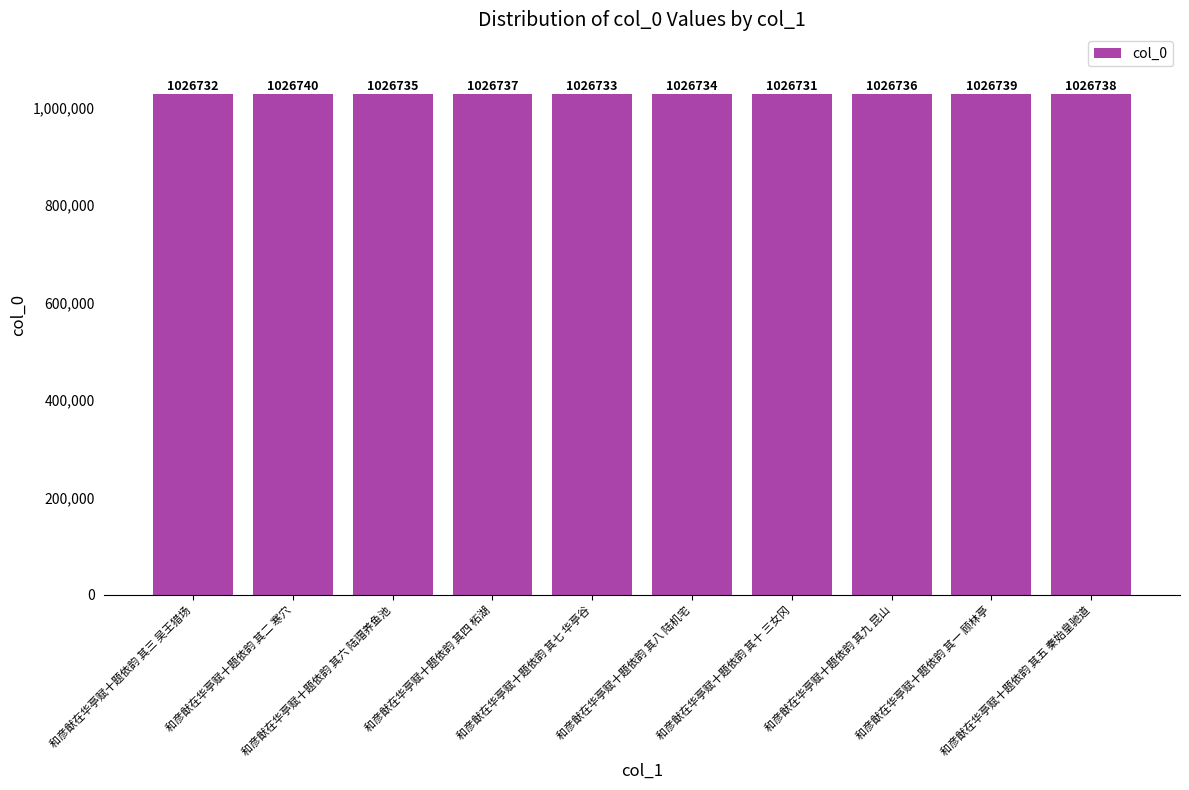

Is it true that the value at 和彦猷在华亭赋十题依韵 其六 陆瑁养鱼池 is 297921?

False